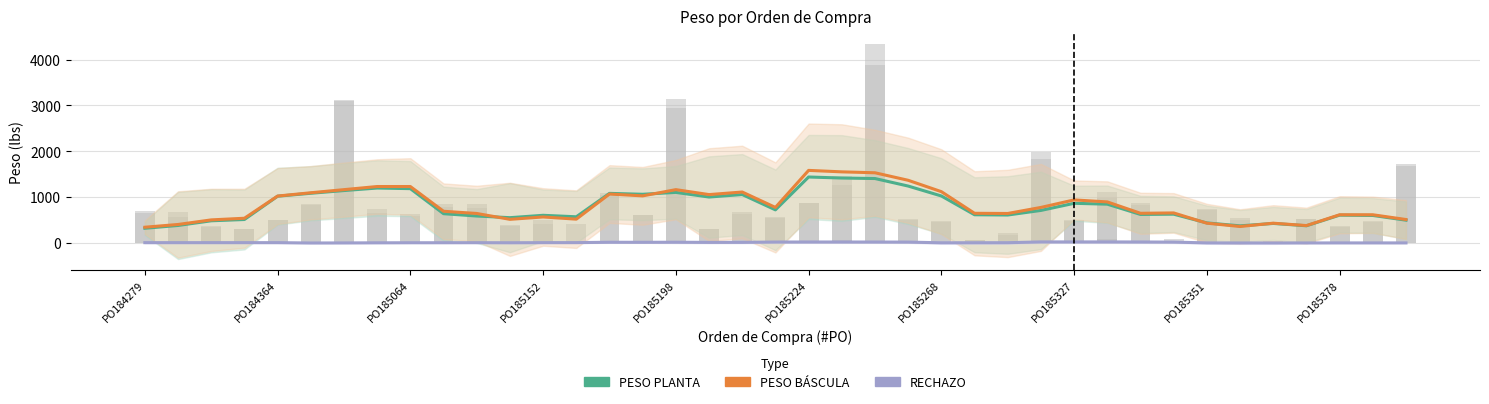

How many groups of bars are there?

39